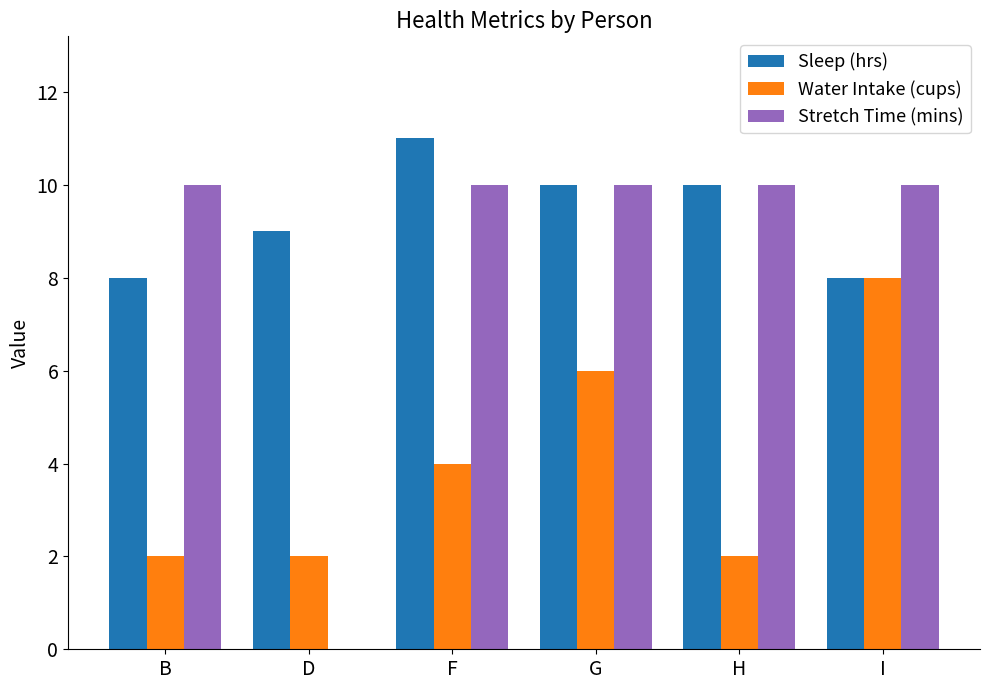

Where does the Sleep (hrs) series first go above 10?

F